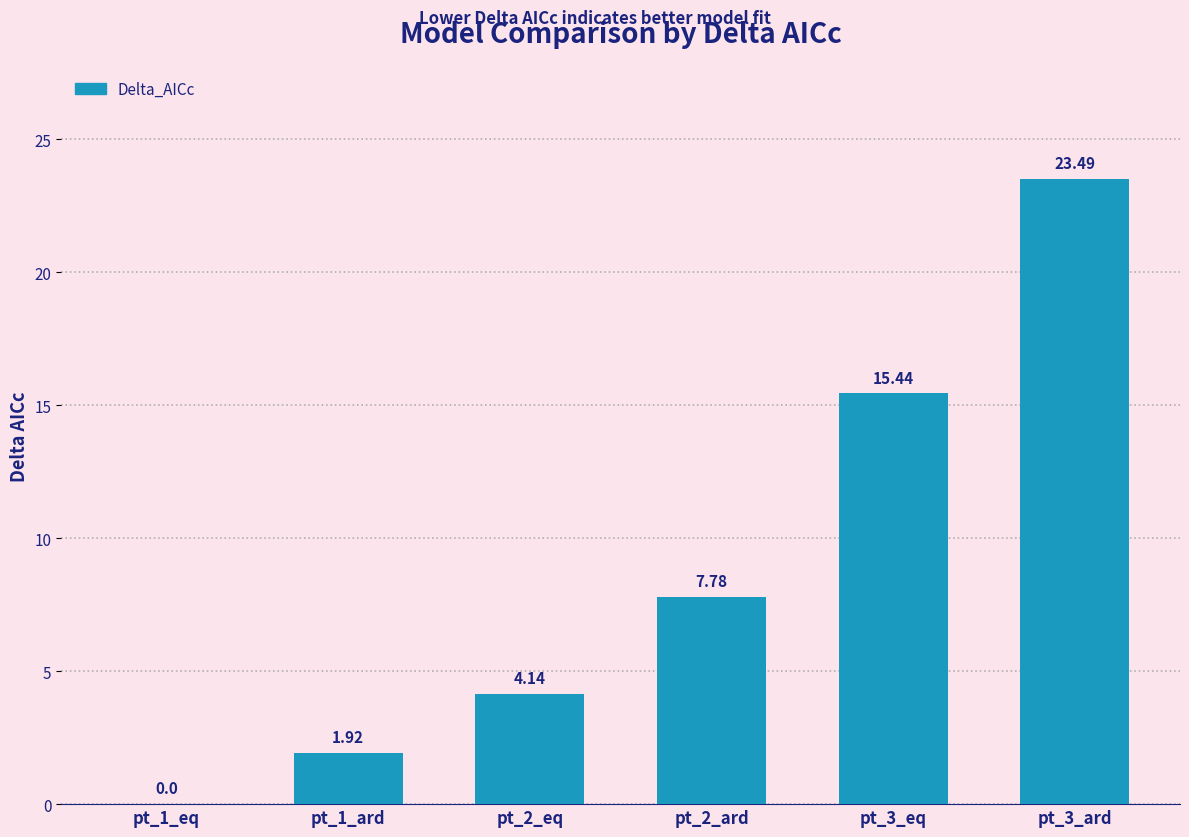

Are the bars horizontal?

No